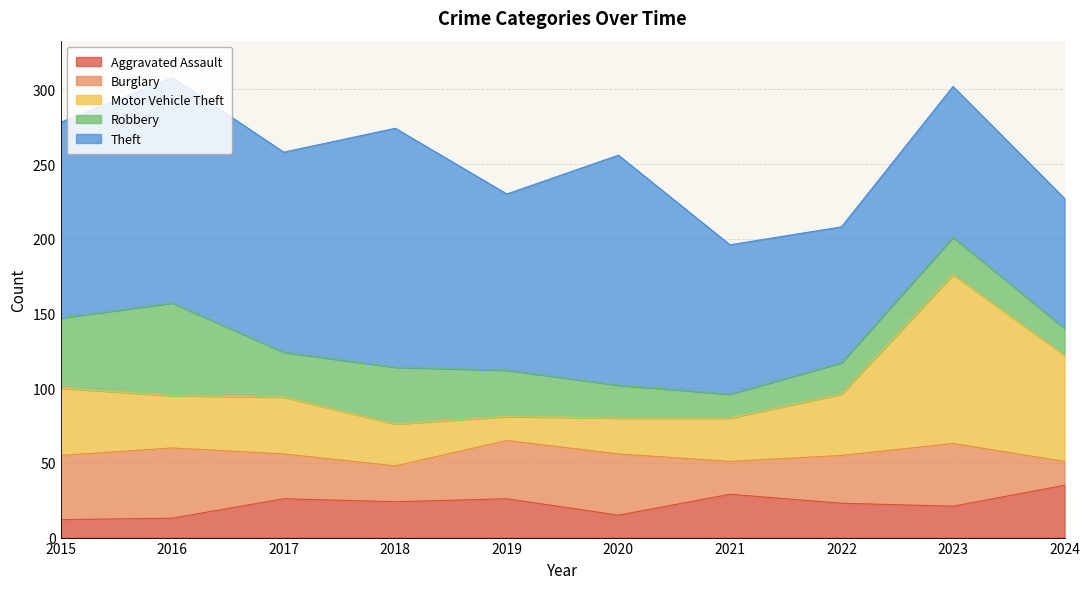

Rank the series by their maximum value, from lowest to highest.

Aggravated Assault, Burglary, Robbery, Motor Vehicle Theft, Theft